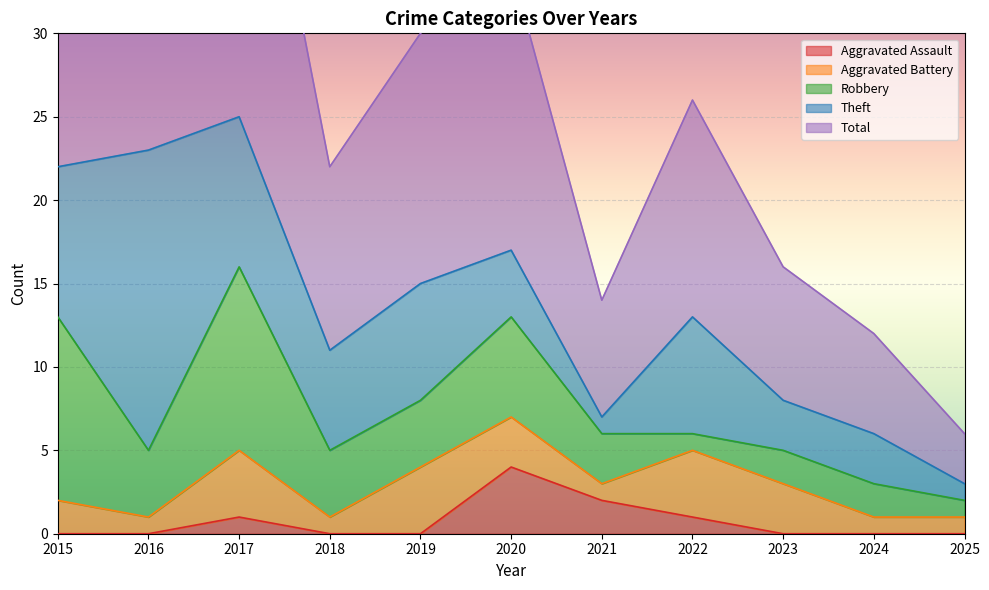

What is the difference between the second highest and minimum values in the Aggravated Battery series?

3